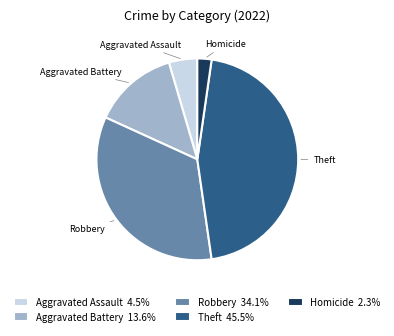

What is the ratio of the value at Aggravated Assault 4.5% to the value at Homicide 2.3%?

2.0